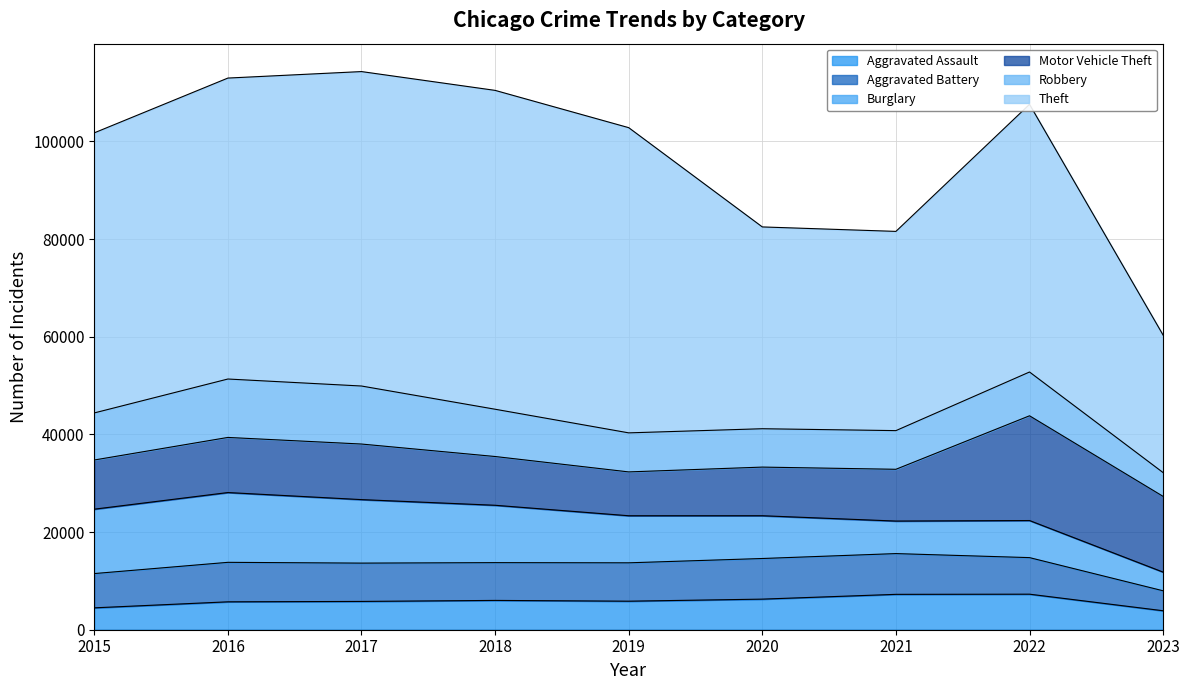

True or false: Theft has more than 1 interior local peaks.

True